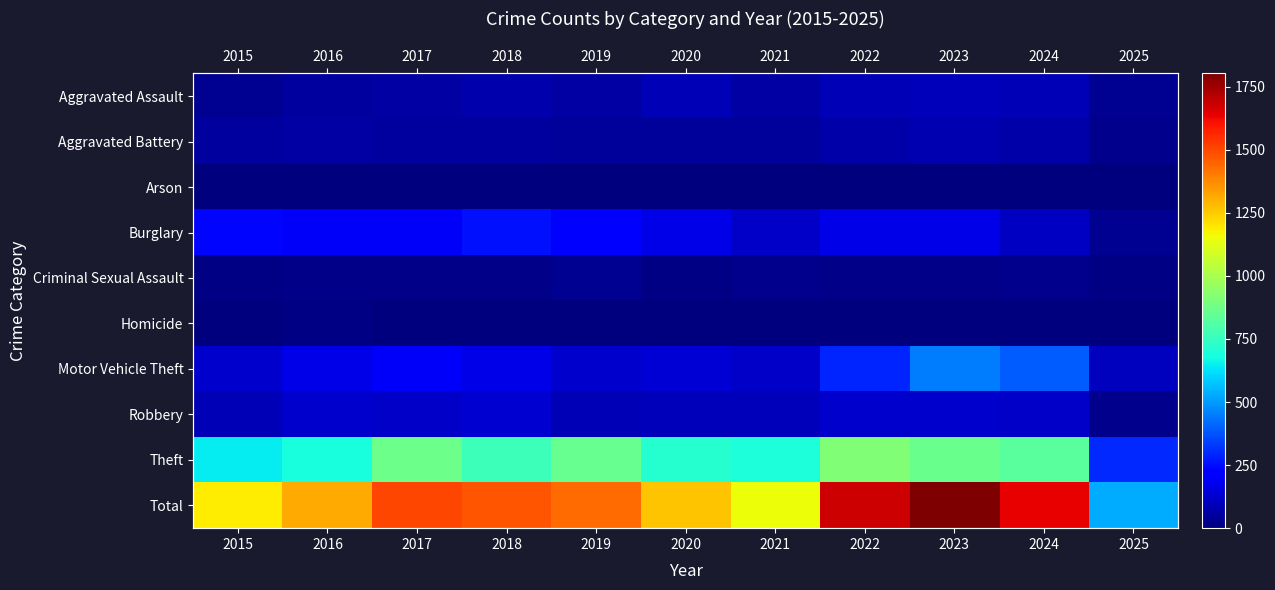

The value of Homicide at 2021 is 1. True or false?

False